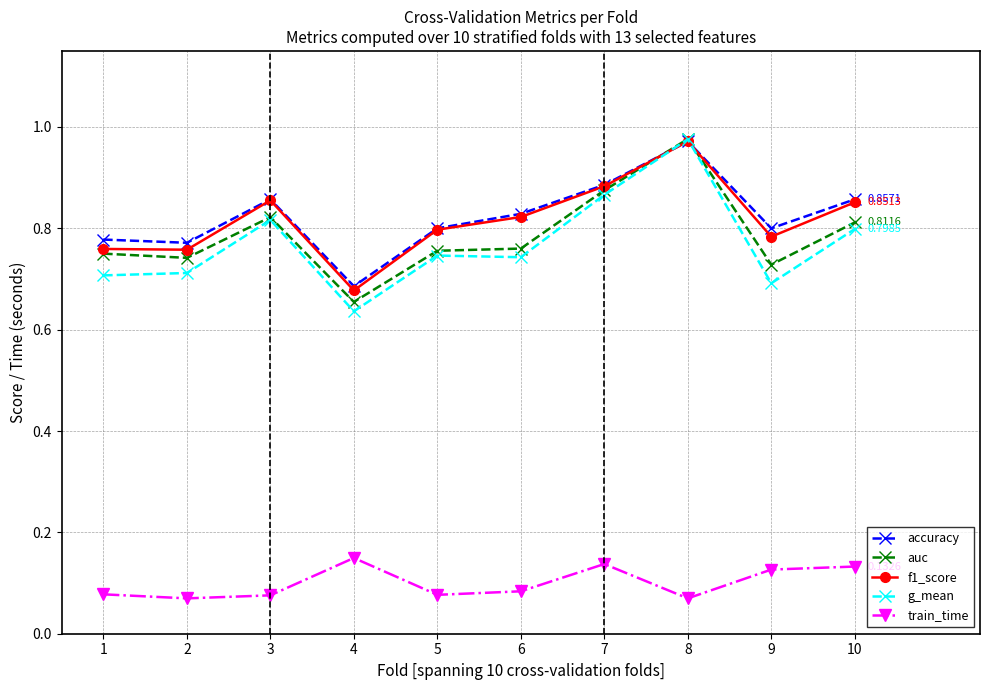

In accuracy, how many points are higher than both neighbors (excluding endpoints)?

2